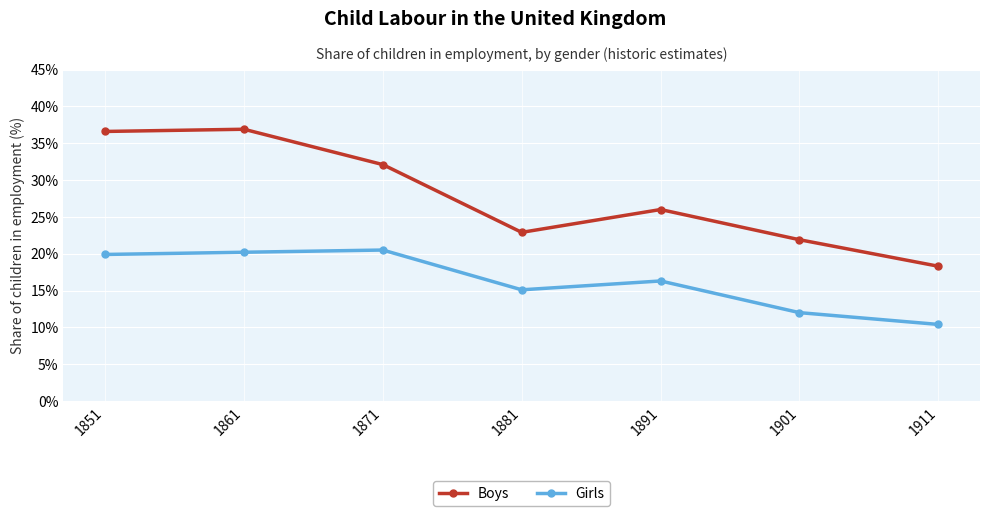

Between 1861 and 1891, which series saw the biggest shift?

Boys